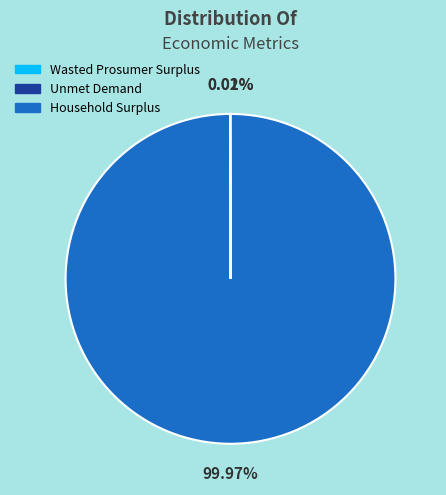

Which slice is the largest?

Household Surplus